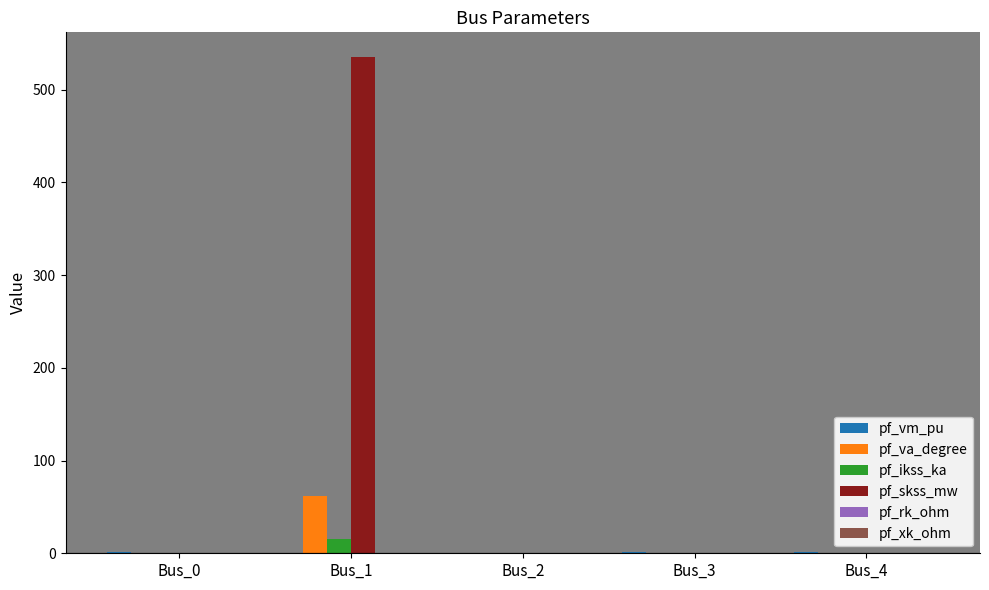

What is the greatest value displayed?

535.0